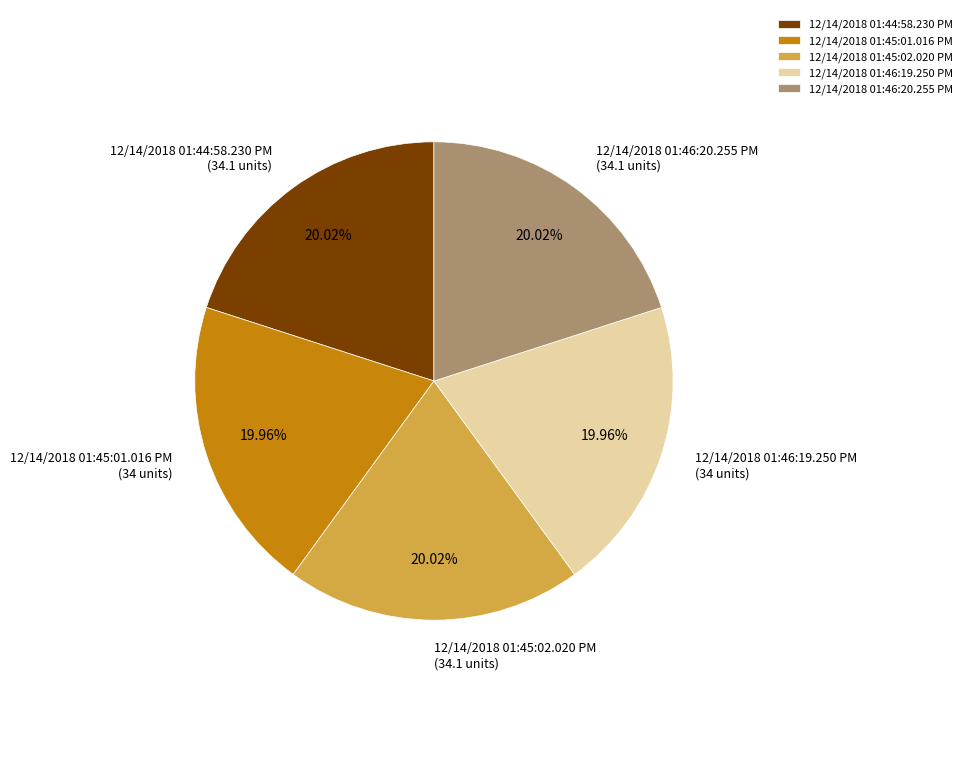

Count the number of slices in the pie.

5